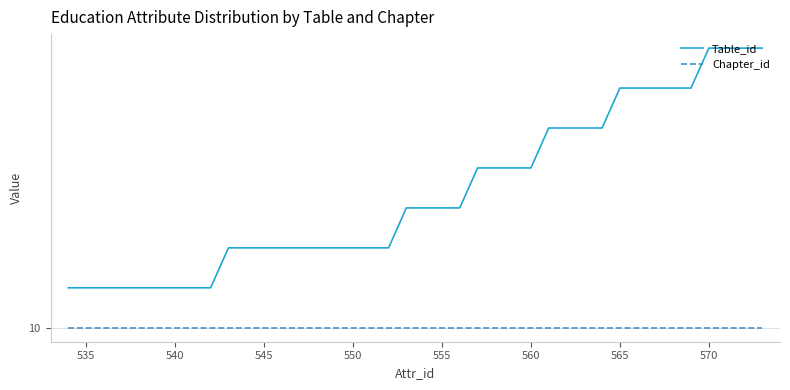

What is the minimum value for Table_id?

10.1